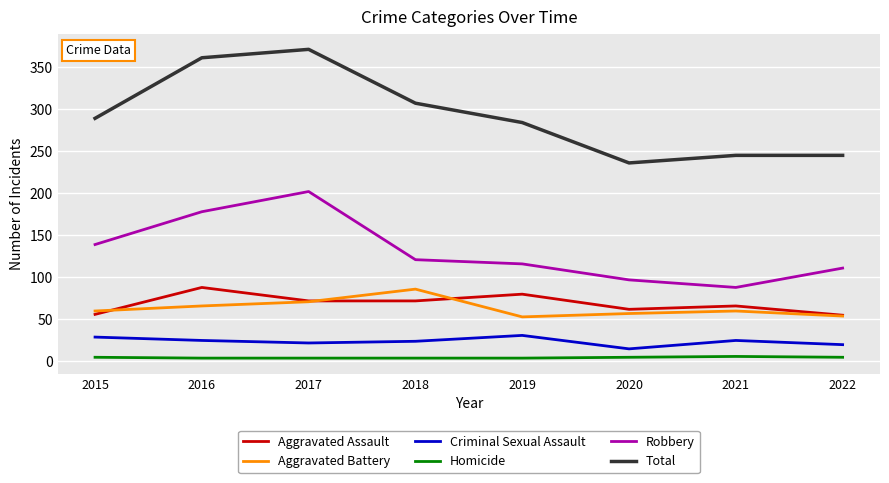

True or false: Criminal Sexual Assault has a value of 8 at 2018.

False